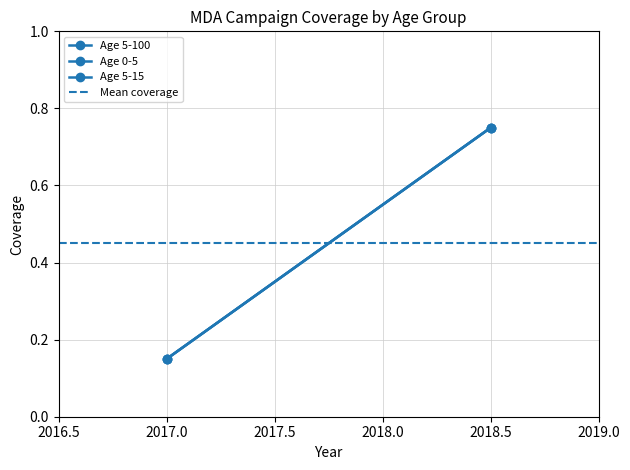

What is the average value of the Age 0-5 series?

0.5